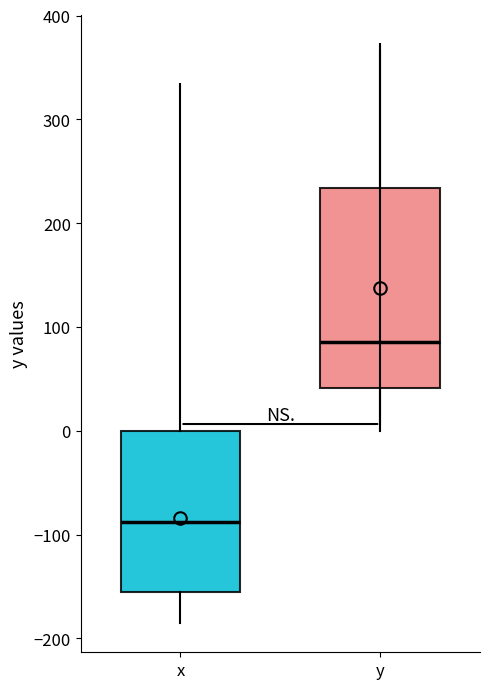

Which box is the tallest, from its lower edge to its upper edge?

y